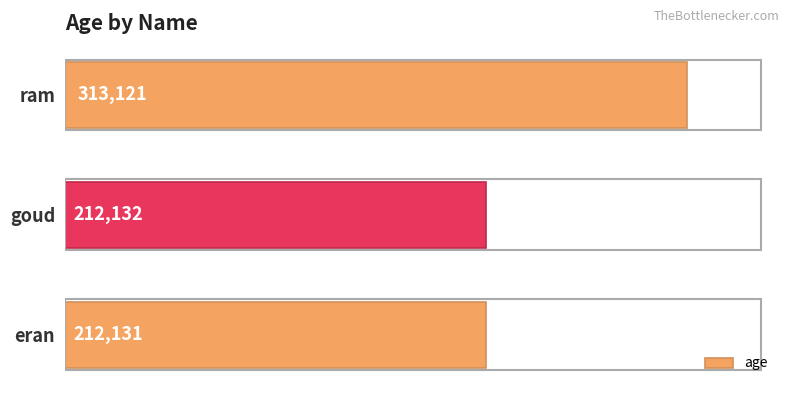

True or false: the data shows 313121 at ram.

True